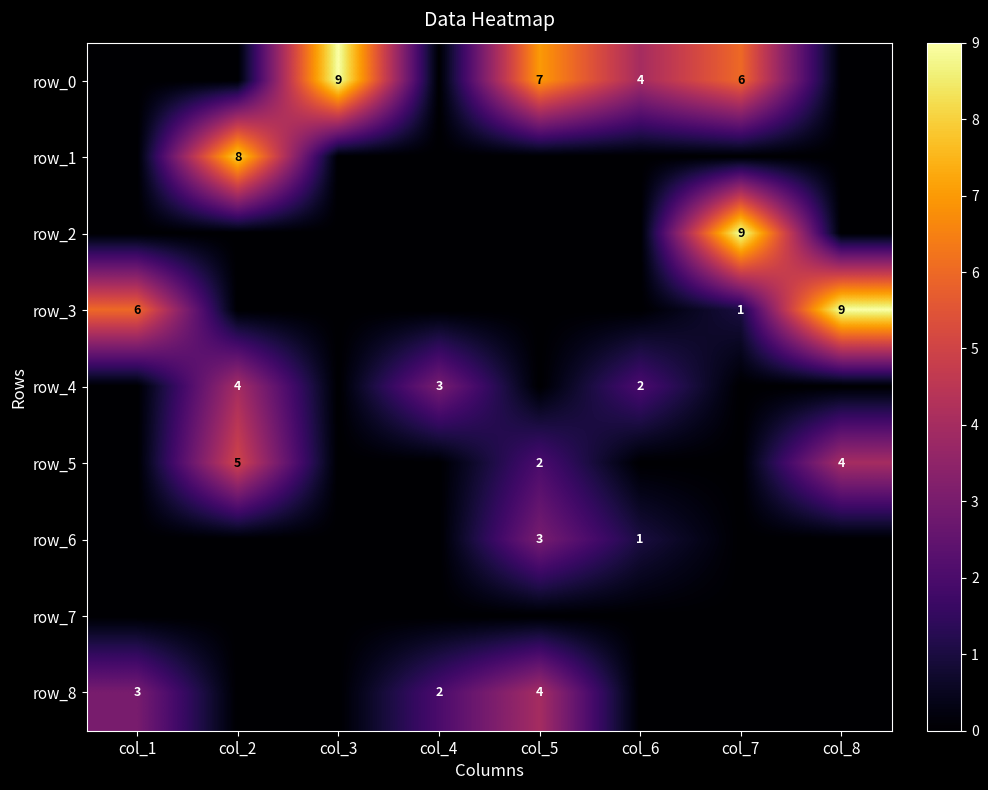

Which series has the largest range (max minus min)?

row_0